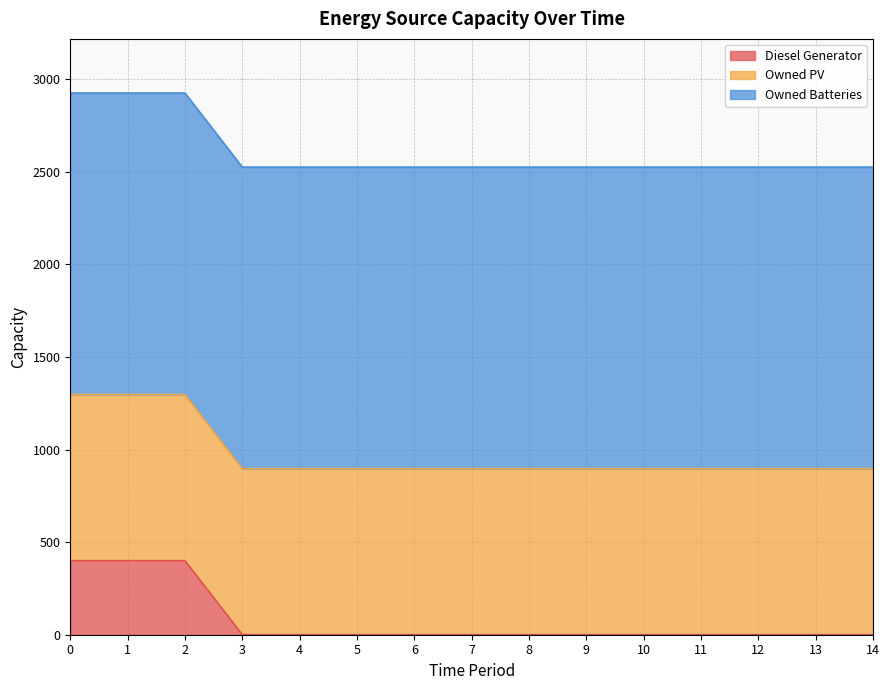

Is it true that Diesel Generator equals -171 at 6?

False